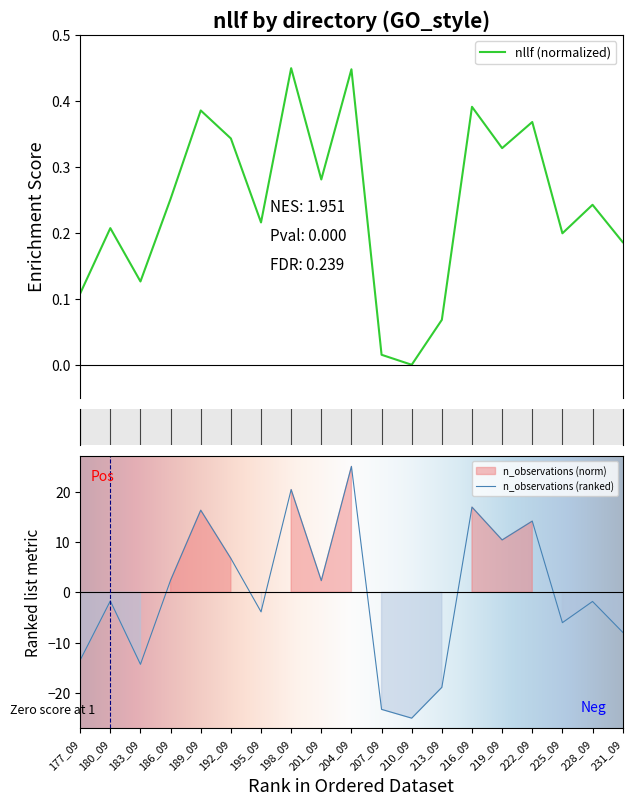

What is the sum of all n_observations values?

-1.7